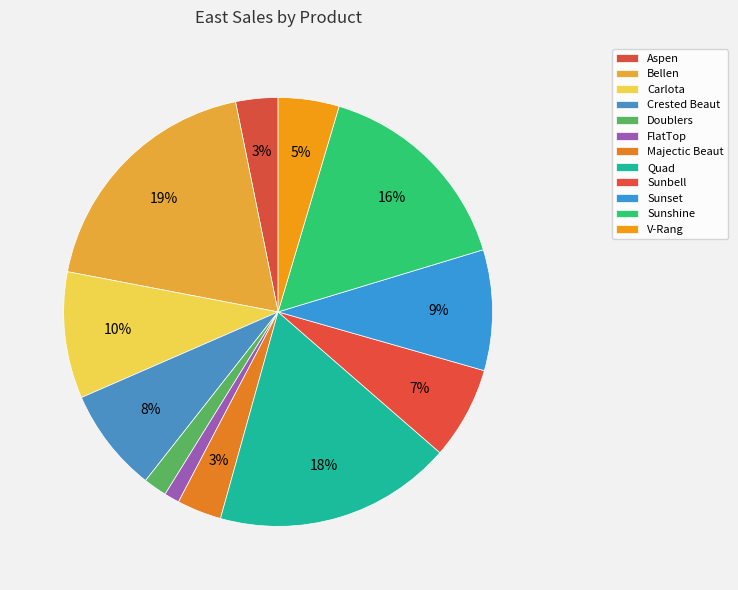

How many slices are in this pie chart?

12